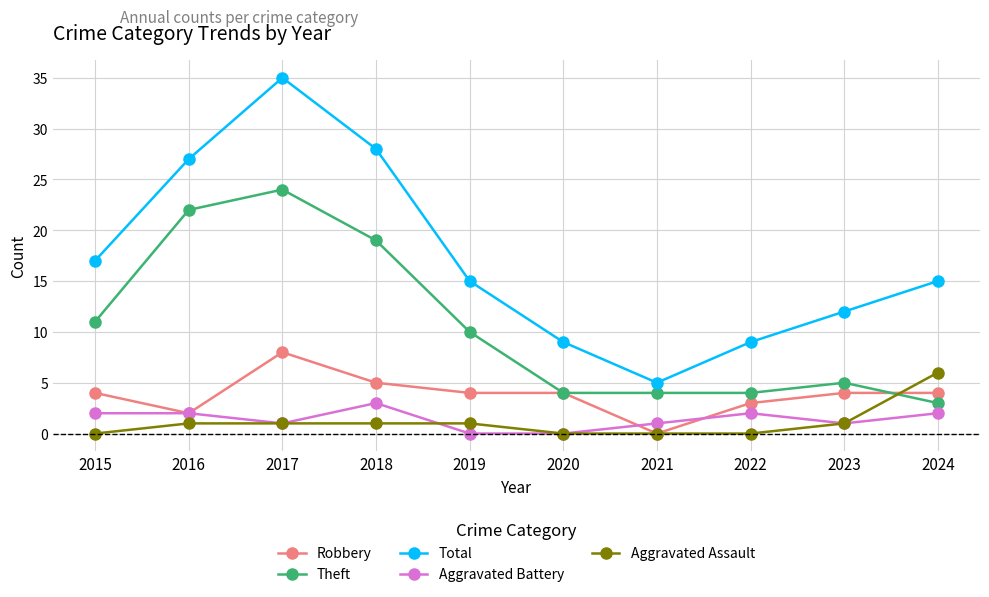

In Total, how many points are lower than both neighbors (excluding endpoints)?

1